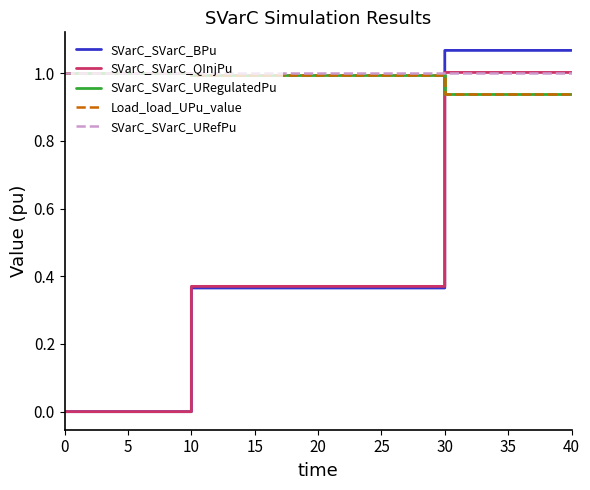

Is it true that SVarC_SVarC_URefPu equals 1.0 at 0?

True